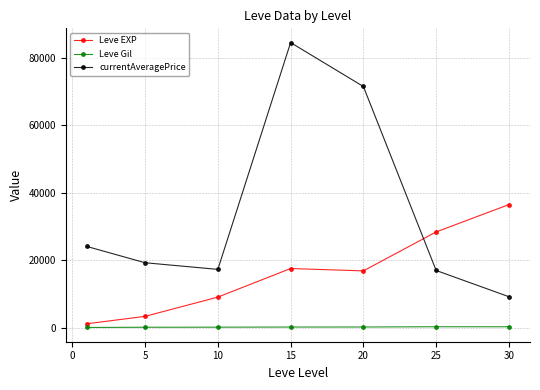

True or false: currentAveragePrice has more than 0 points higher than both neighbors.

True